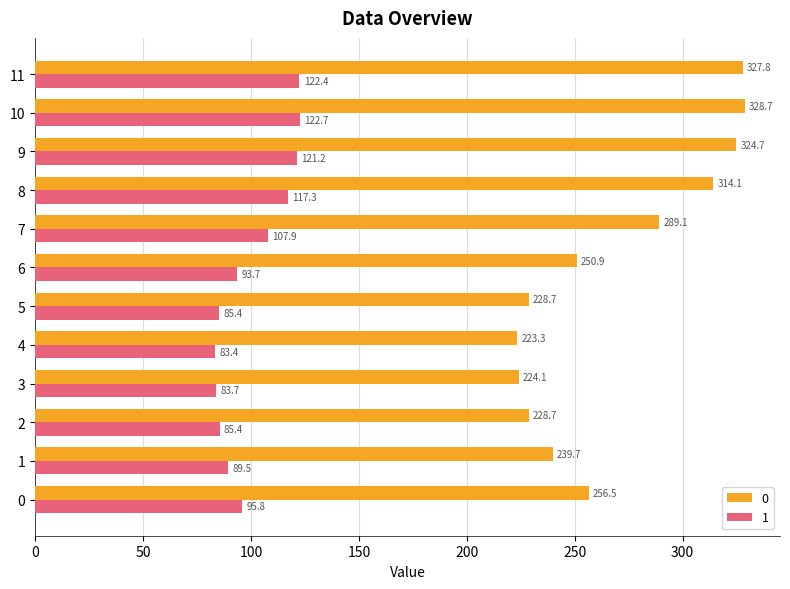

At which category is the sum across all series the highest?

10